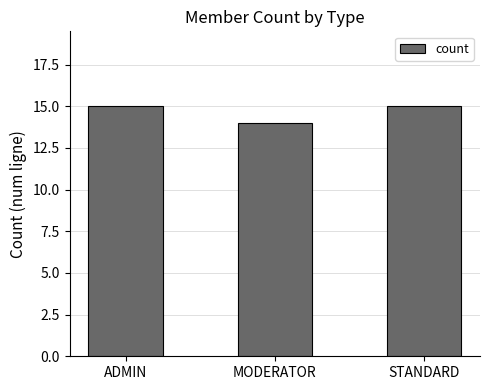

What is the maximum value shown in the chart?

15